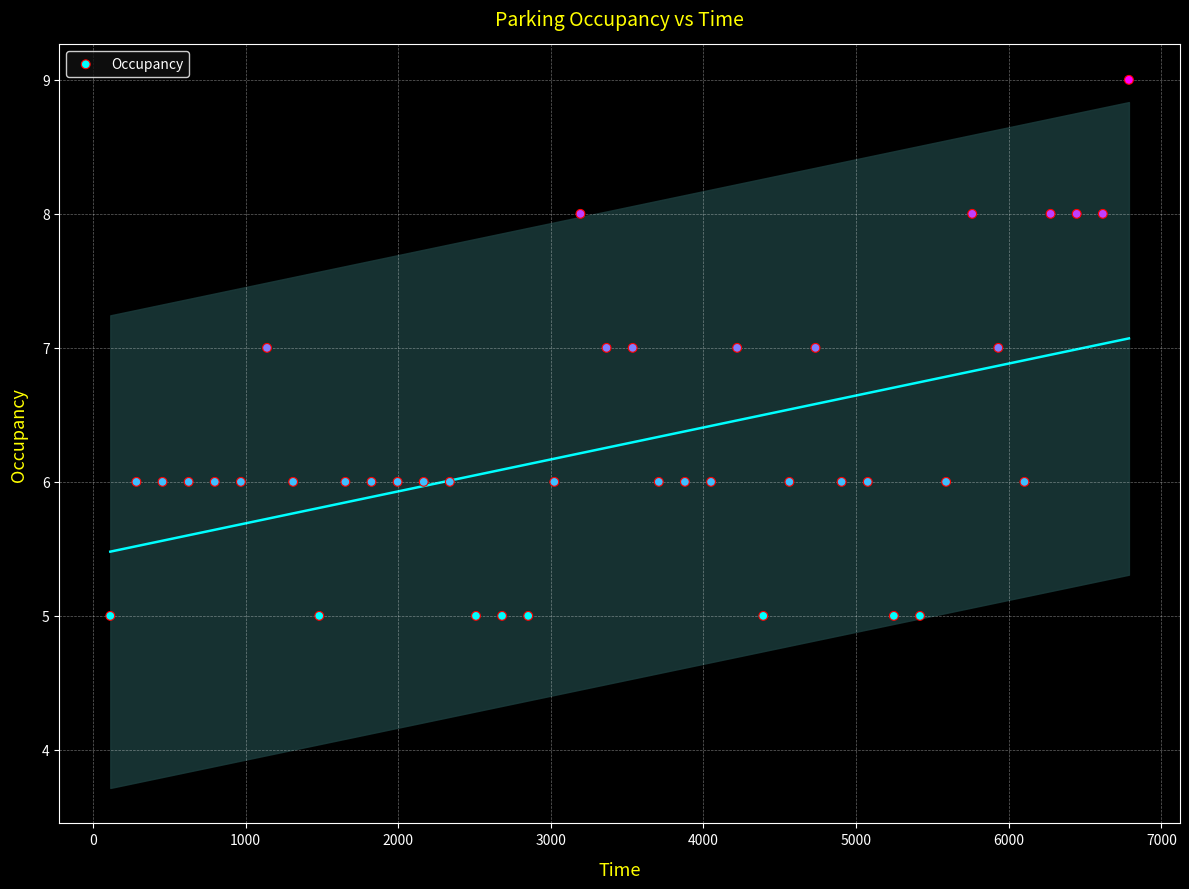

What is the range of Y values (max minus min)?

4